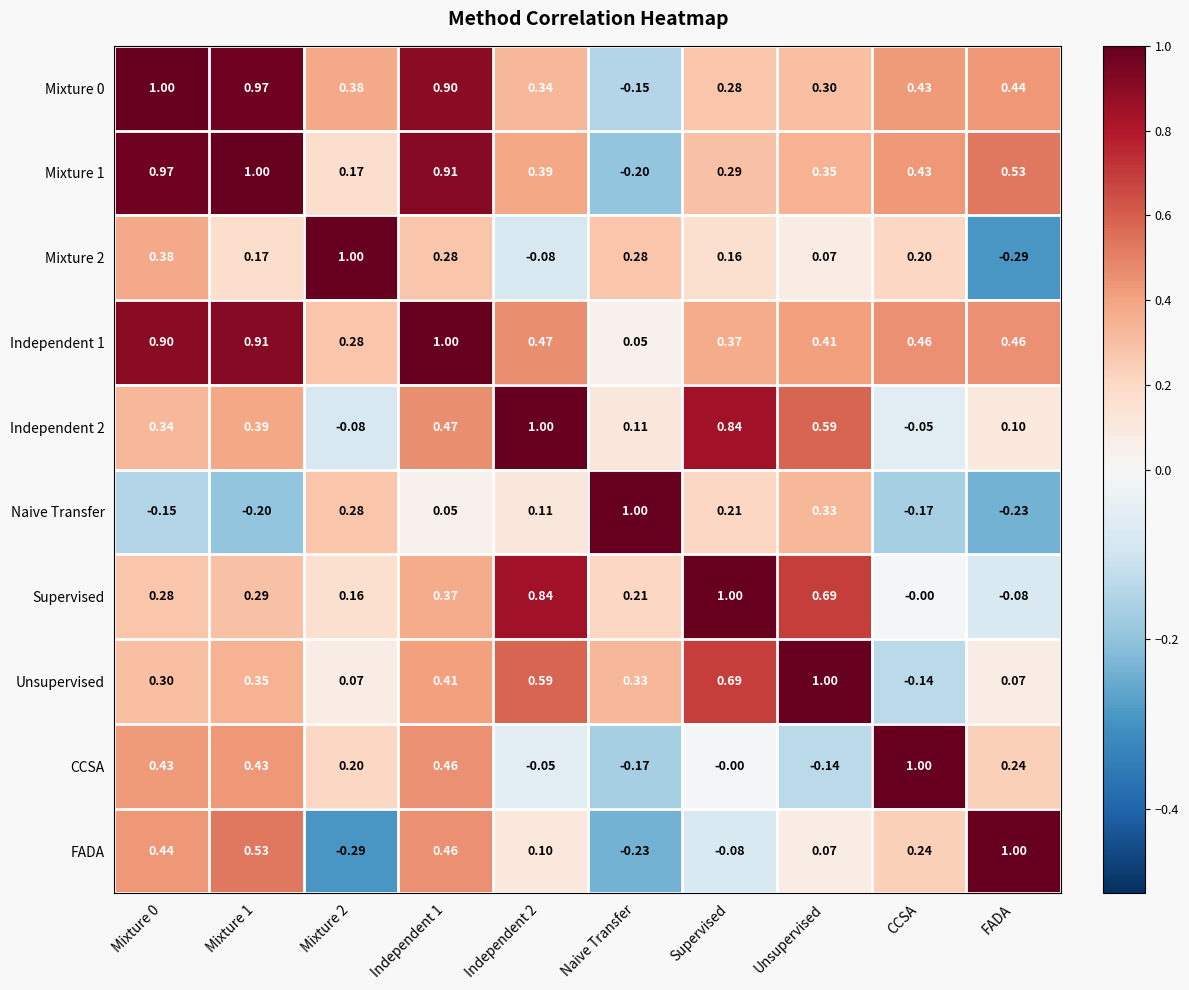

Is the value of Independent 1 at Mixture 0 greater than the value of Naive Transfer at CCSA?

Yes